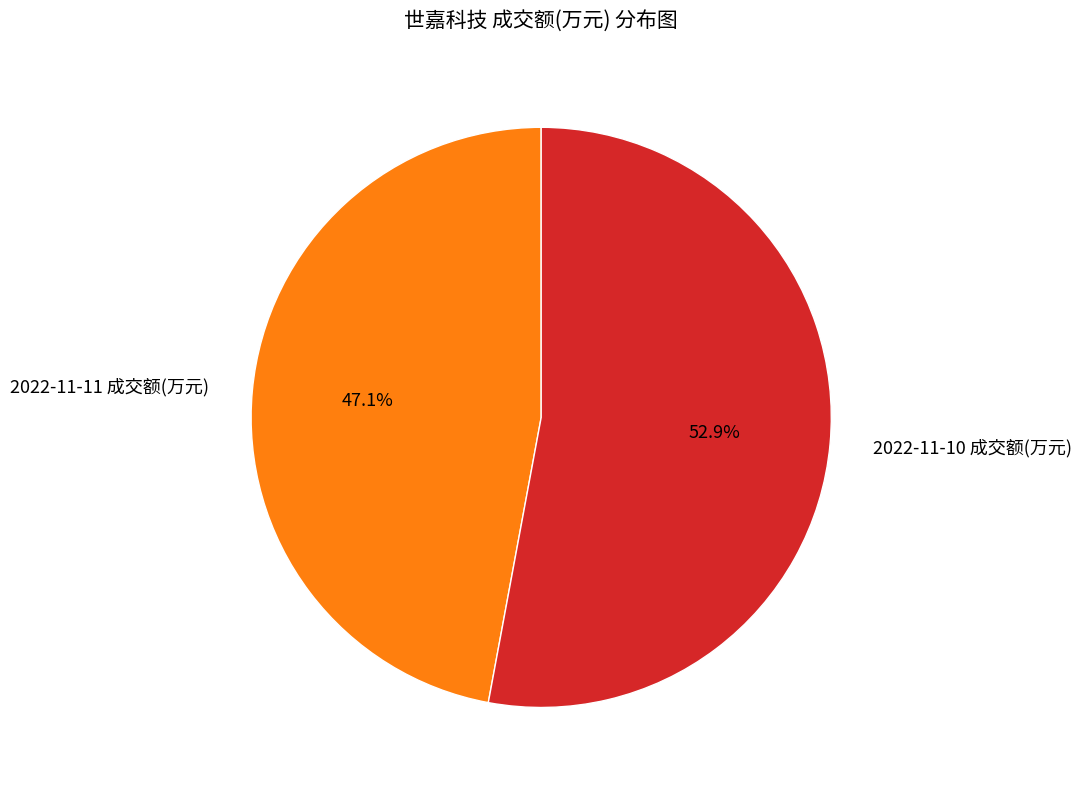

To the nearest percent, what percentage of the pie is 2022-11-11 成交额(万元)?

47%